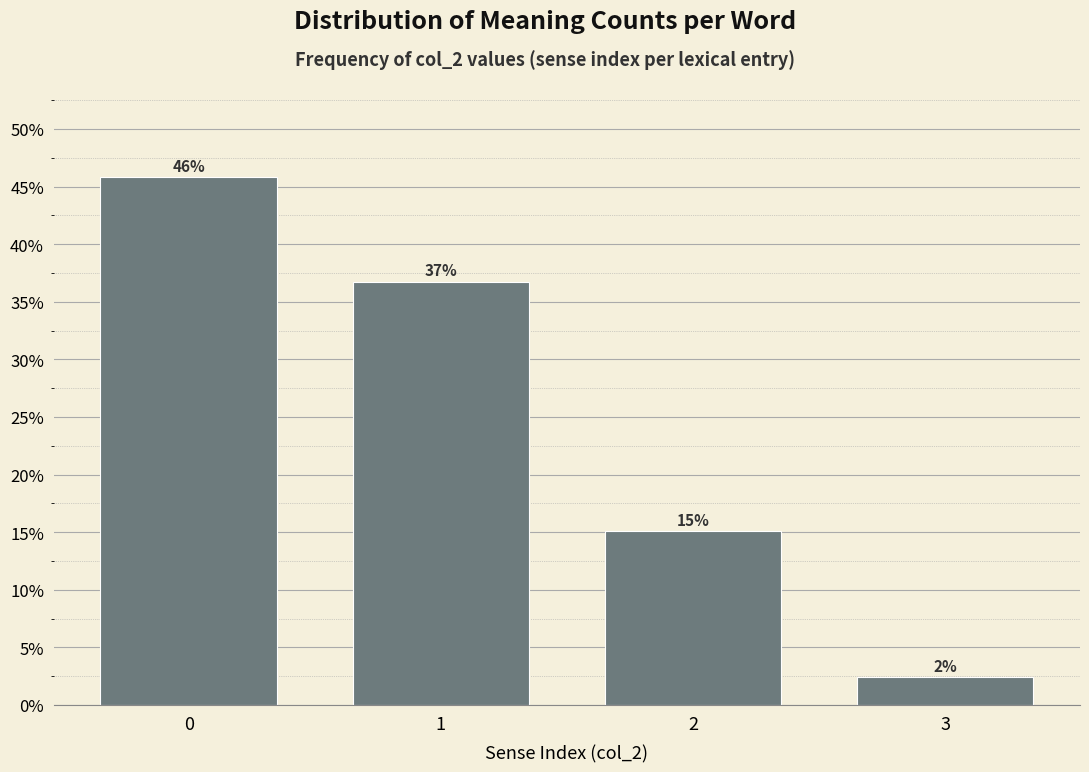

Does the chart contain any negative values?

No